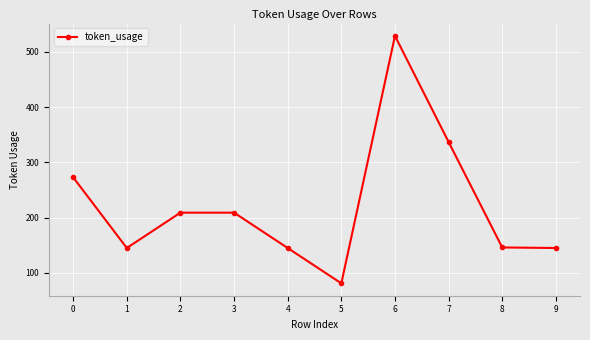

The chart shows a value of 407 at 0. True or false?

False